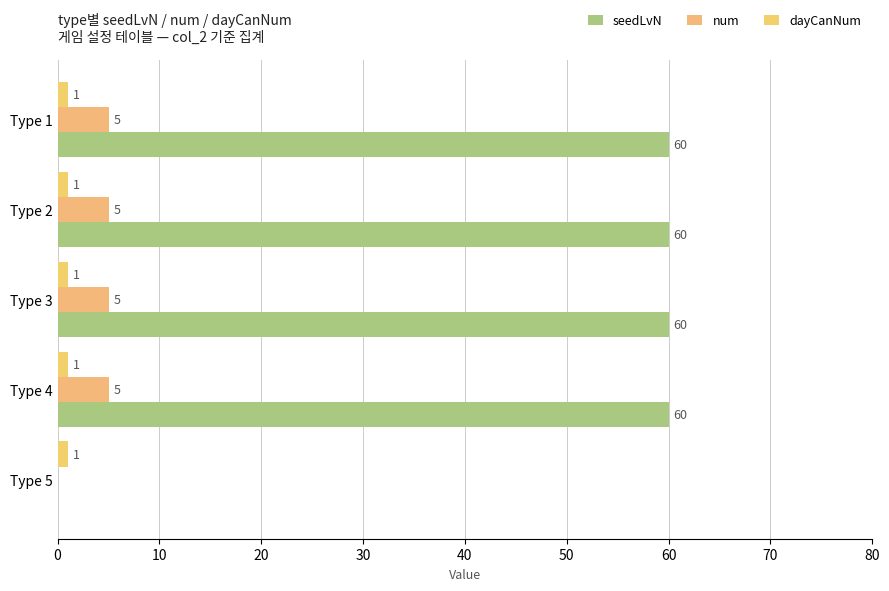

How many positive values does the num series have?

4